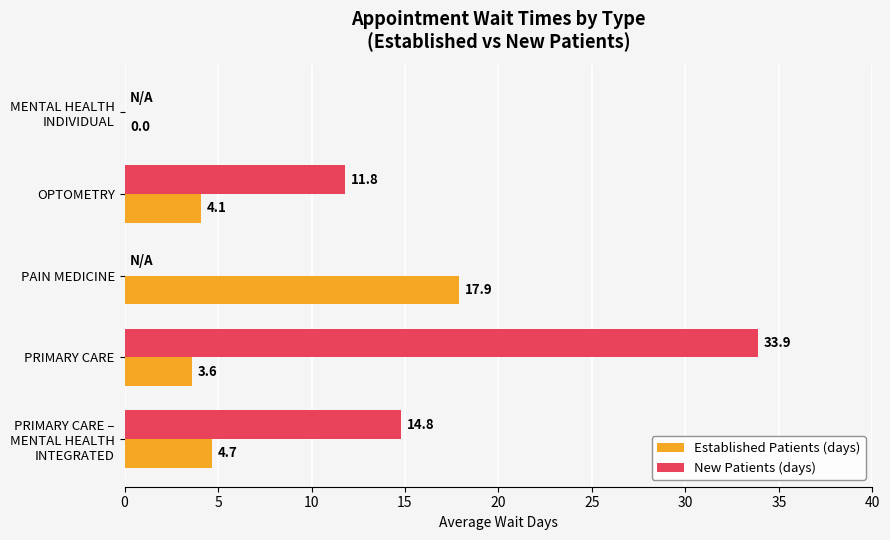

What is the maximum value shown in the chart?

33.9